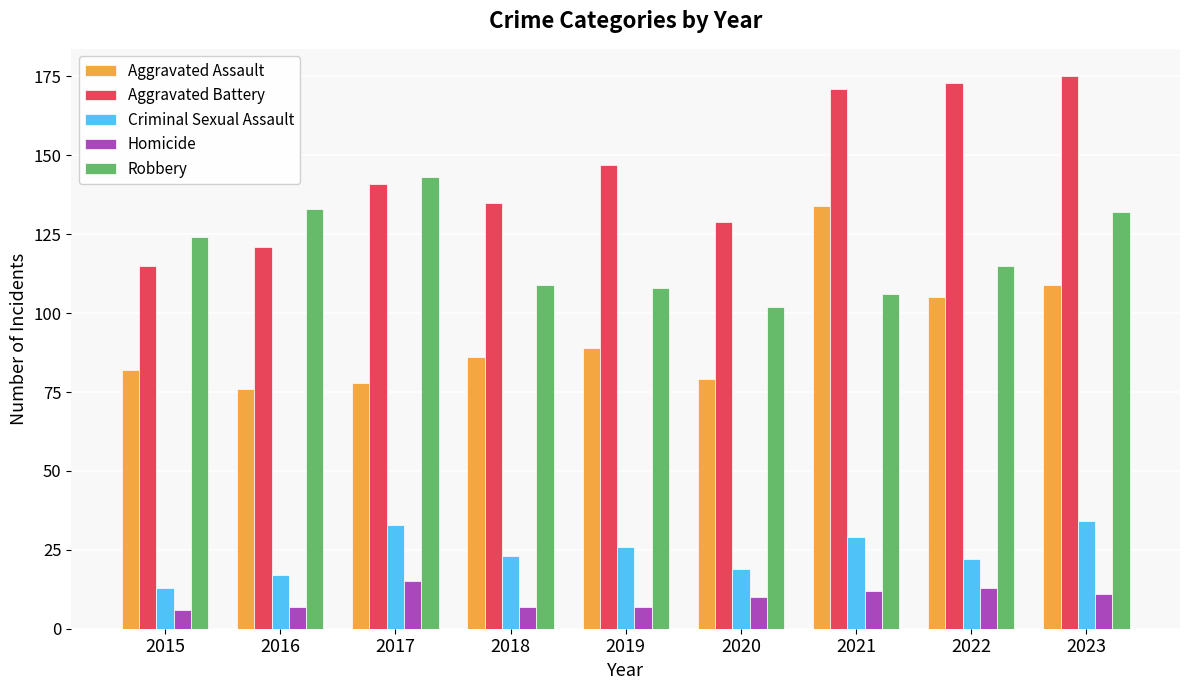

What is the spread (max minus min) of values at 2018?

128